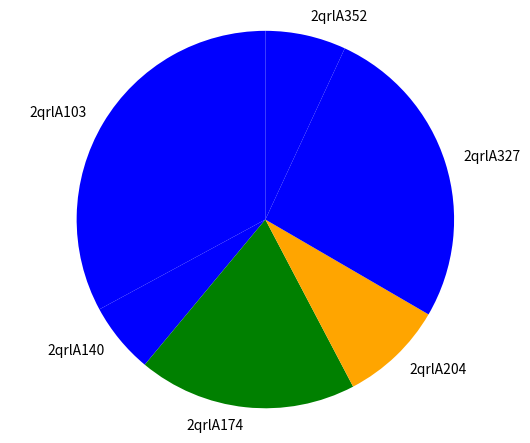

Which category has the biggest portion of the pie?

2qrlA103